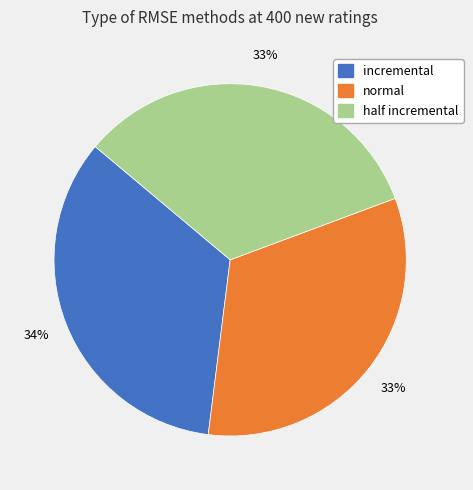

Which category has the biggest portion of the pie?

incremental